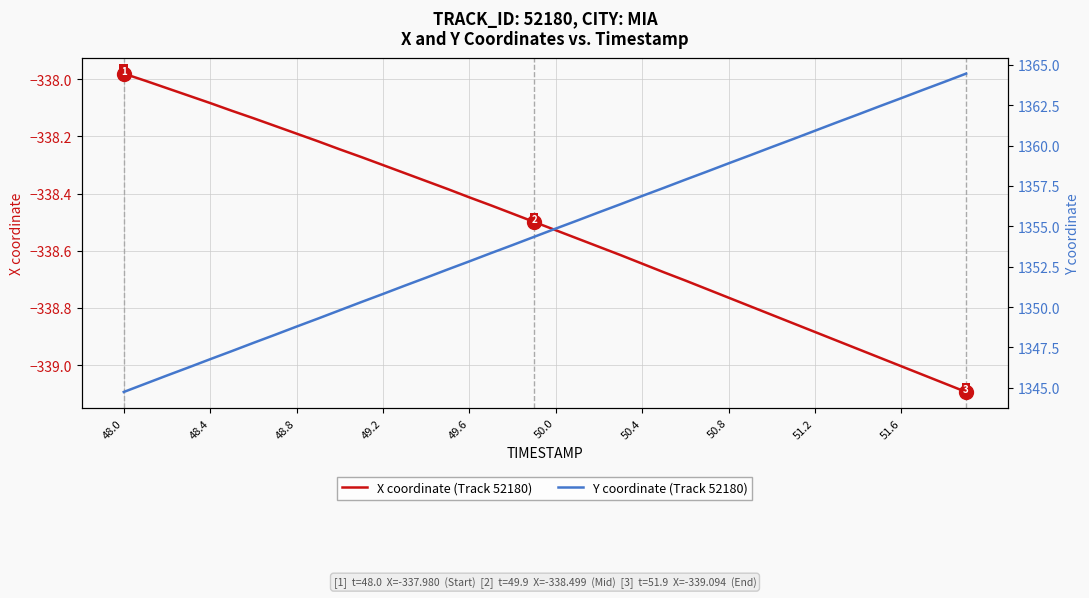

True or false: X coordinate (Track 52180) has a value of -561.8 at 48.8.

False